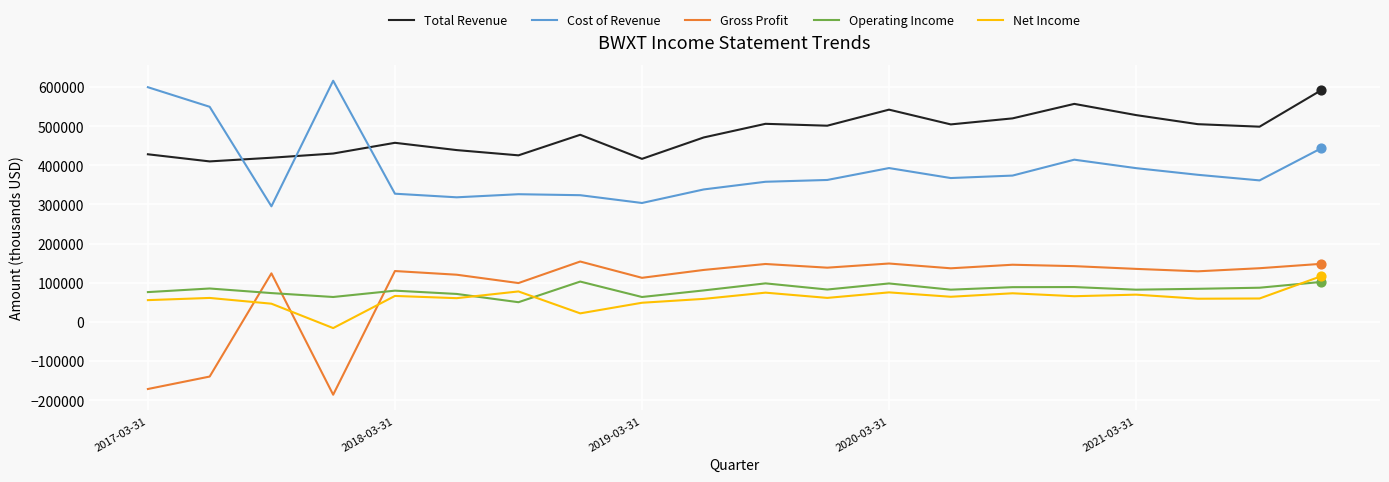

What is the difference between the maximum and minimum values in the Net Income series?

132600